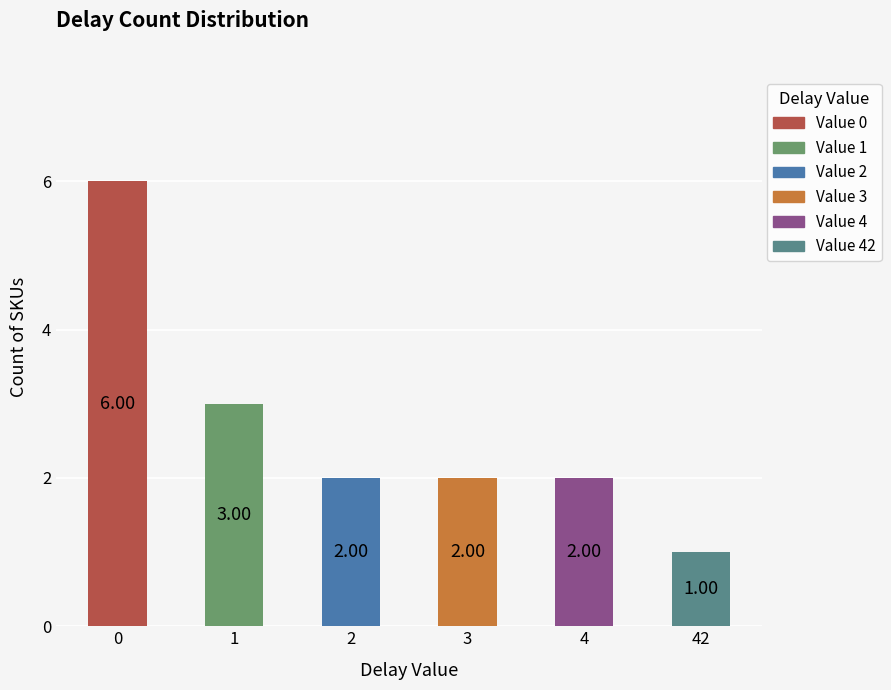

What is the sum of all values?

16